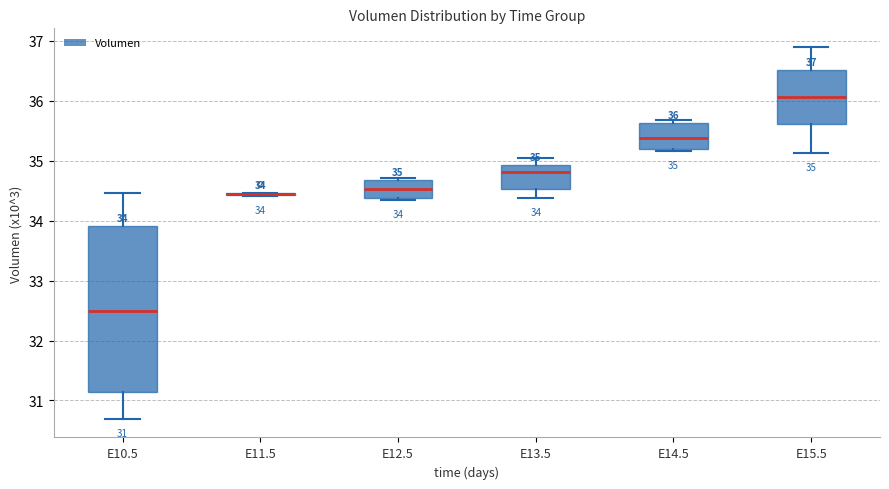

Comparing the boxes themselves (not the whiskers), which one is the tallest?

E10.5